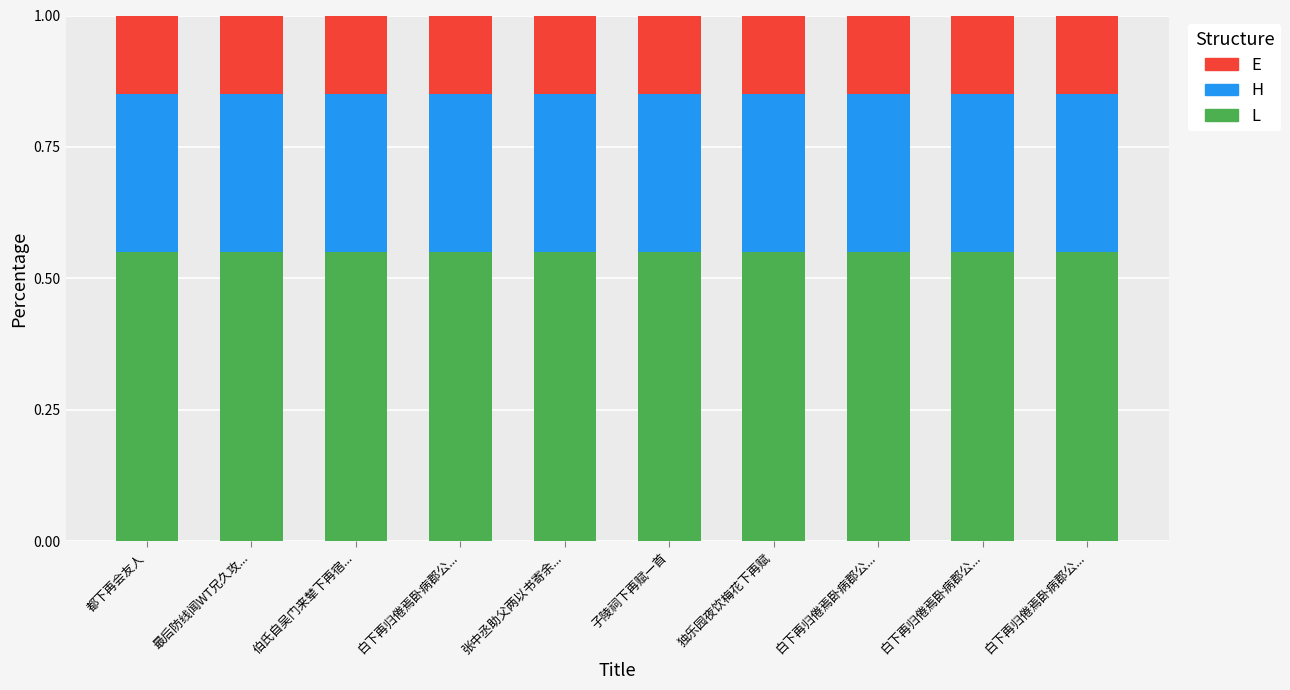

The value of L at 白下再归倦焉卧病郡公... is 0.8. True or false?

False